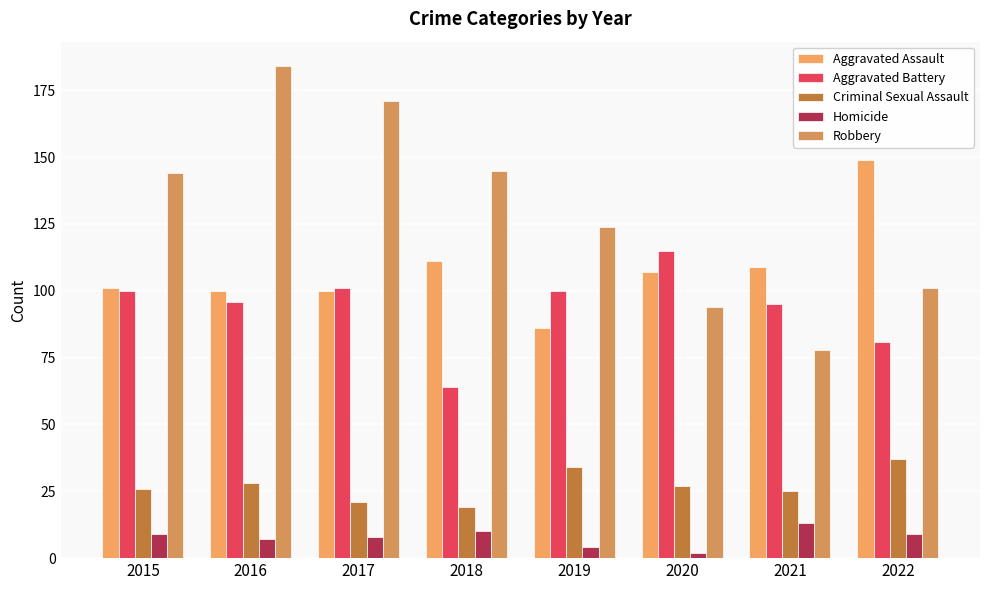

Reading right to left, transcribe all the data shown in this chart.

Aggravated Assault: 2022=149	2021=109	2020=107	2019=86	2018=111	2017=100	2016=100	2015=101
Aggravated Battery: 2022=81	2021=95	2020=115	2019=100	2018=64	2017=101	2016=96	2015=100
Criminal Sexual Assault: 2022=37	2021=25	2020=27	2019=34	2018=19	2017=21	2016=28	2015=26
Homicide: 2022=9	2021=13	2020=2	2019=4	2018=10	2017=8	2016=7	2015=9
Robbery: 2022=101	2021=78	2020=94	2019=124	2018=145	2017=171	2016=184	2015=144